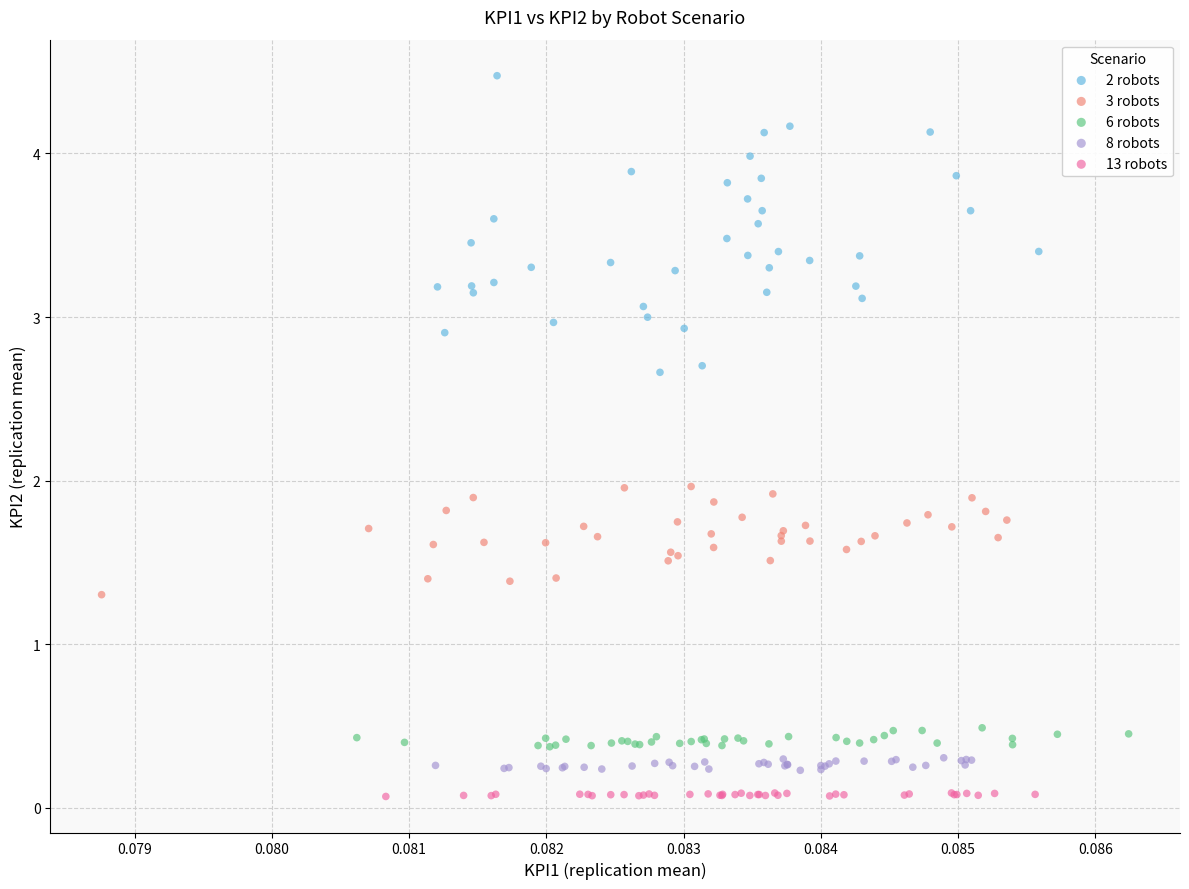

Which series has the widest spread of Y values?

2 robots